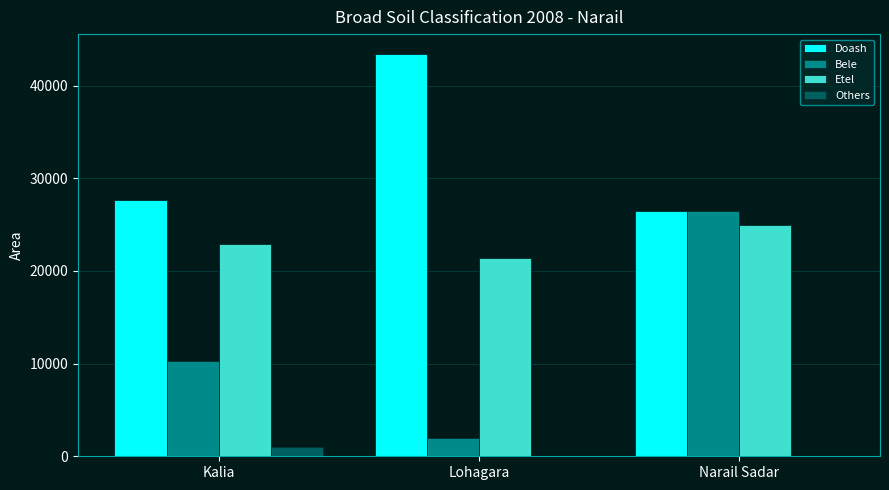

What is the sum of all Etel values?

69321